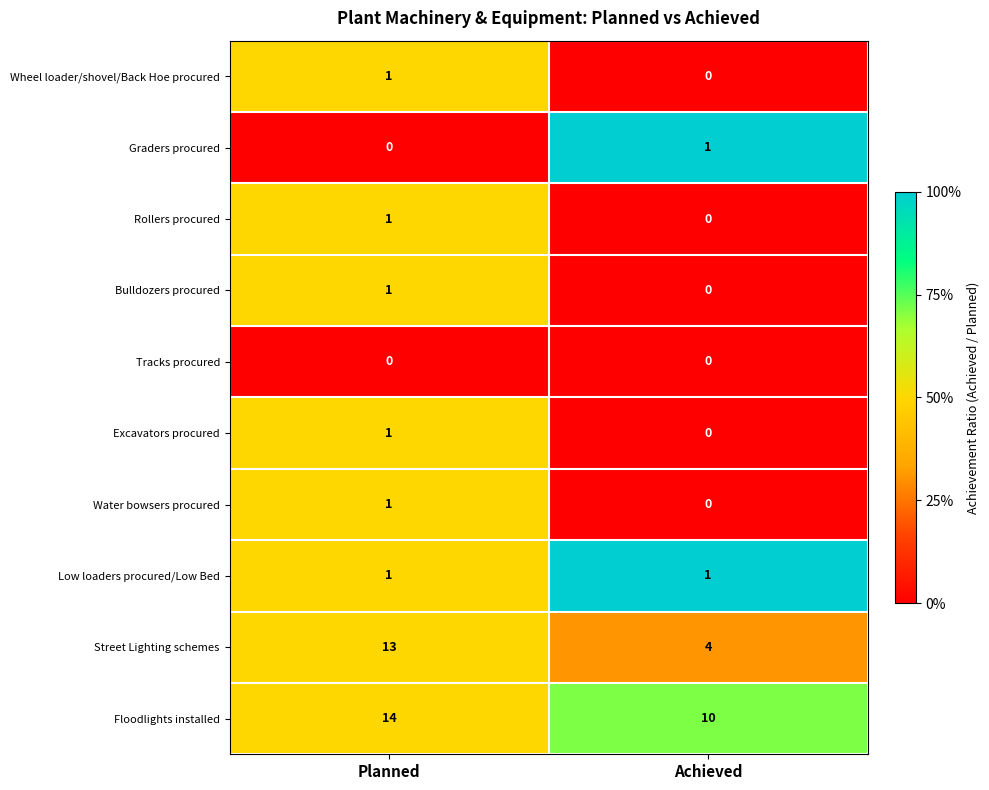

Which label corresponds to the largest value in the chart?

Planned